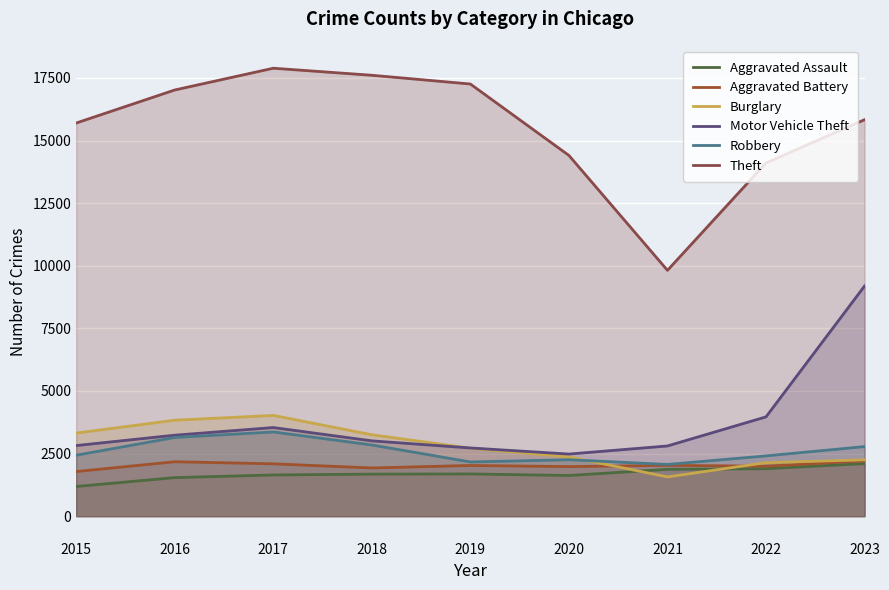

How many lines are shown in the chart?

6